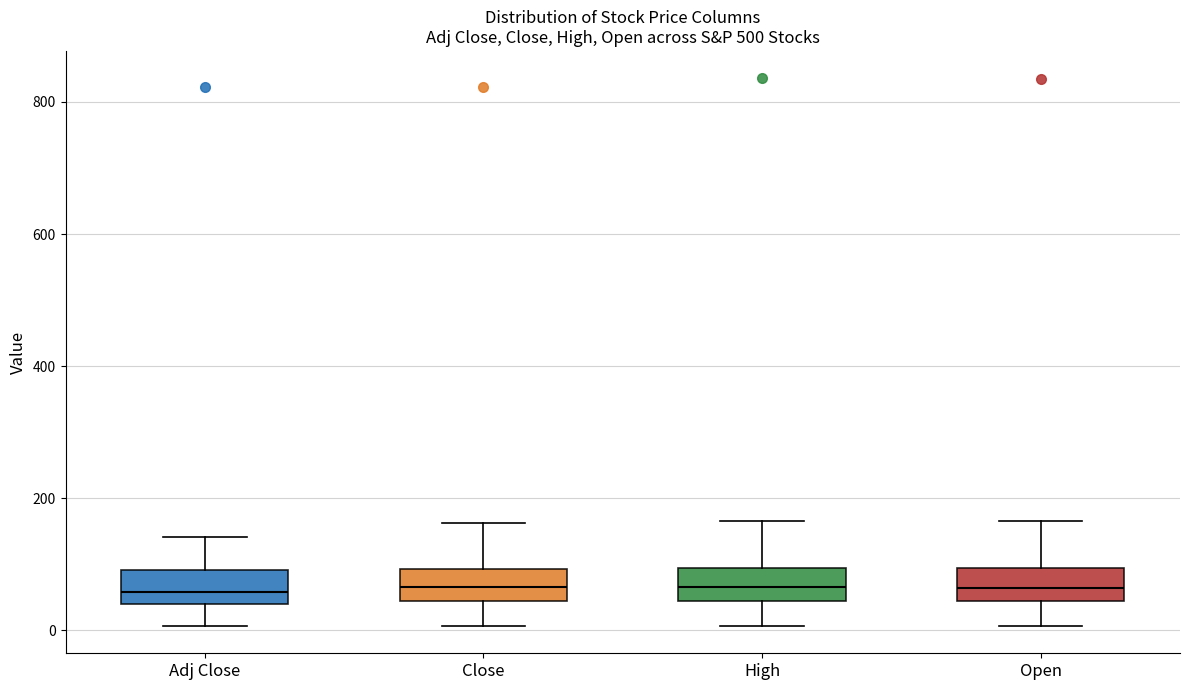

Reading left to right, transcribe this box plot: for each box, give where its median line is, the range the box spans, and where its two whiskers end, as read against the y-axis. The values are not printed on the chart, so give them approximately, as read against the axis.

Adj Close: median 60, box 40 to 100, whiskers 0 to 140
Close: median 60, box 40 to 100, whiskers 0 to 160
High: median 60, box 40 to 100, whiskers 0 to 160
Open: median 60, box 40 to 100, whiskers 0 to 160